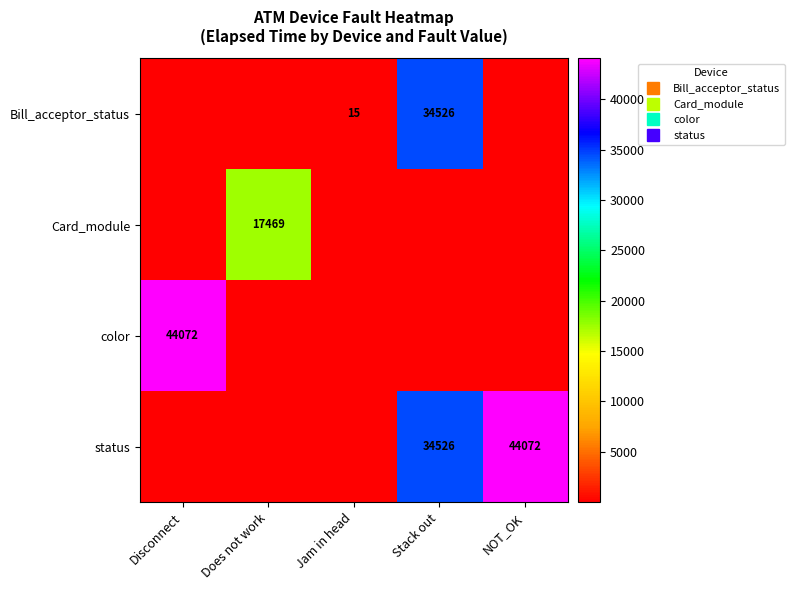

Which series has the largest total across all categories?

status